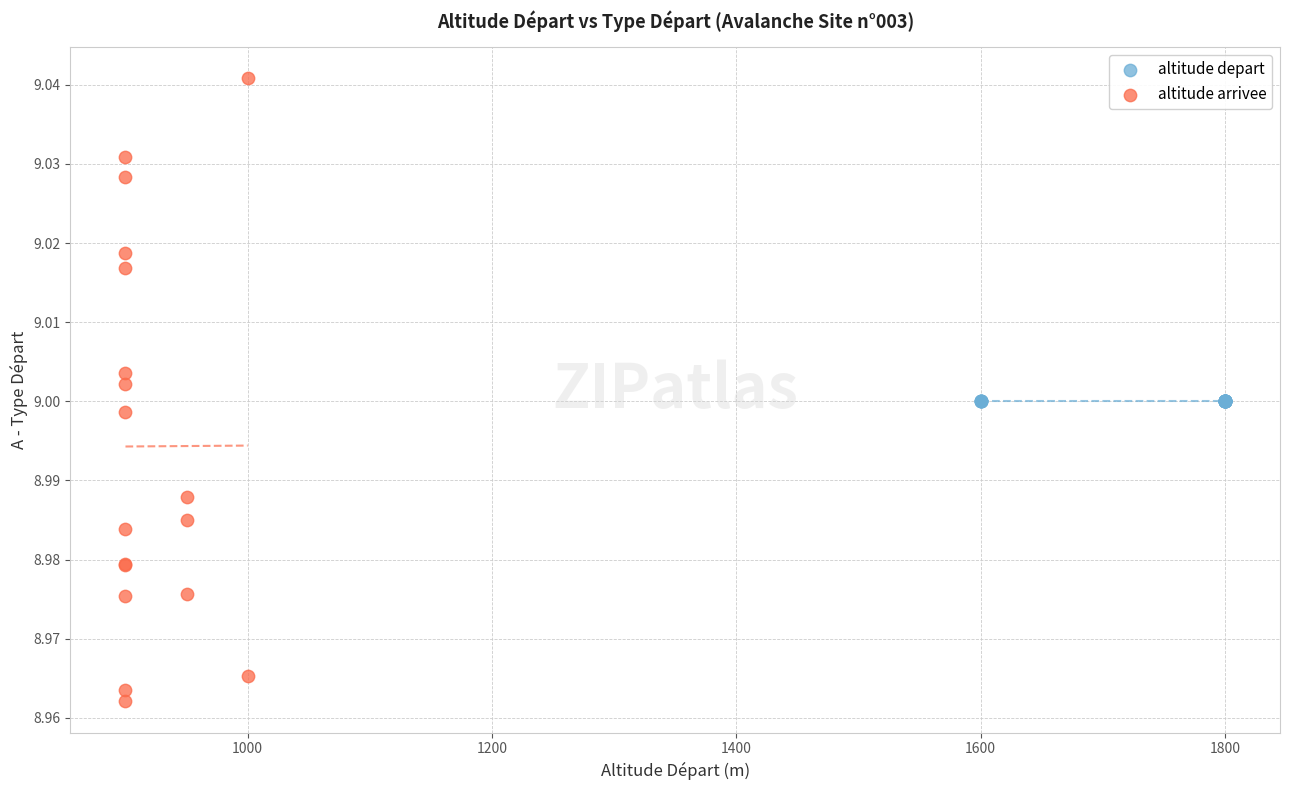

Which series contains the highest Y value?

altitude arrivee